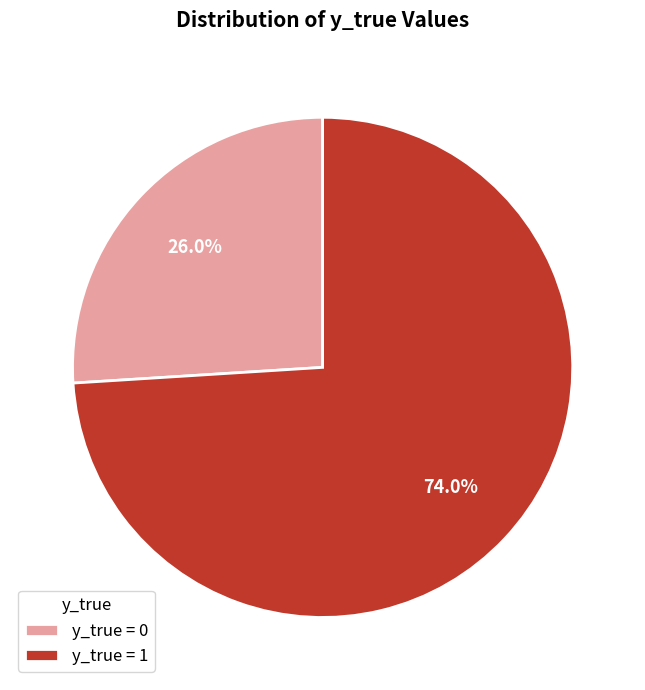

How much of the chart is everything except y_true = 1?

26.0%